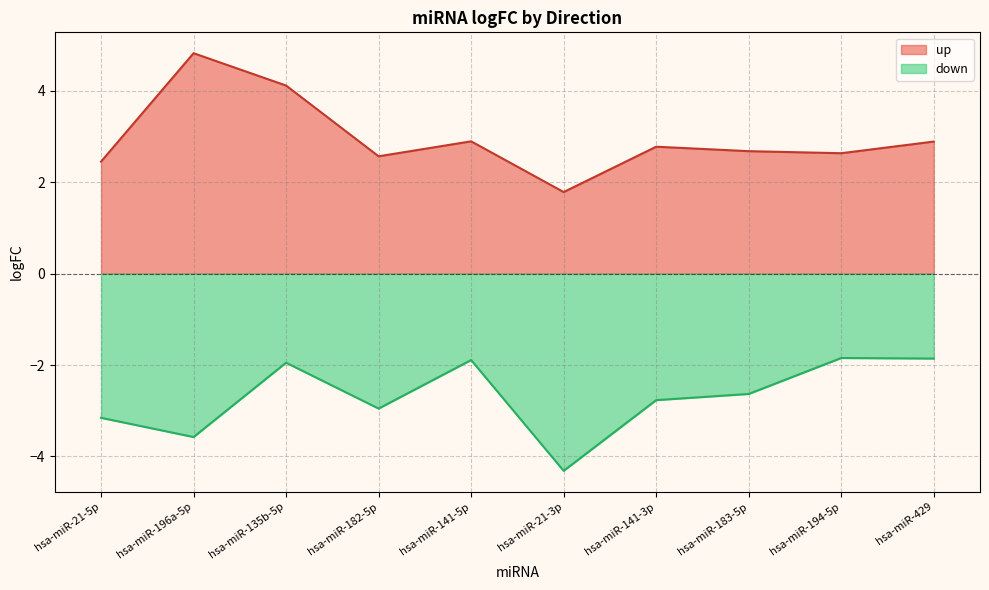

Is the value of up at hsa-miR-194-5p greater than the value of down at hsa-miR-135b-5p?

Yes